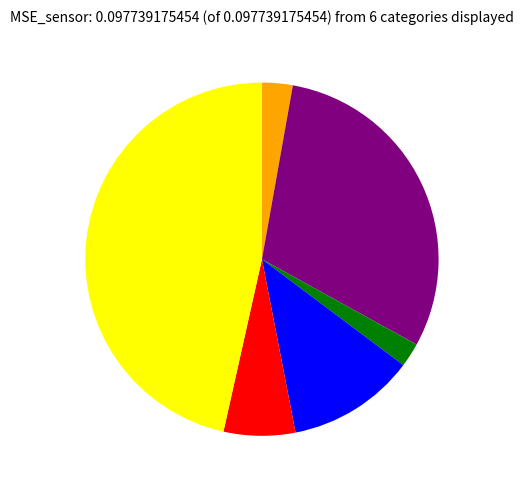

Does any single category account for the majority?

No